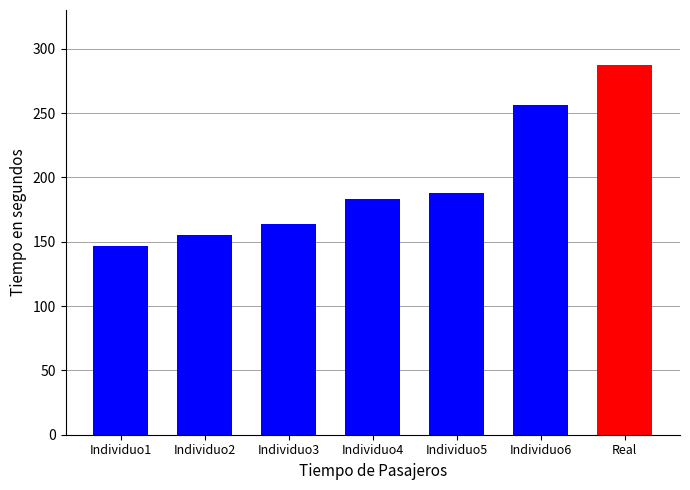

What is the change in value from Individuo4 to Real?

+104